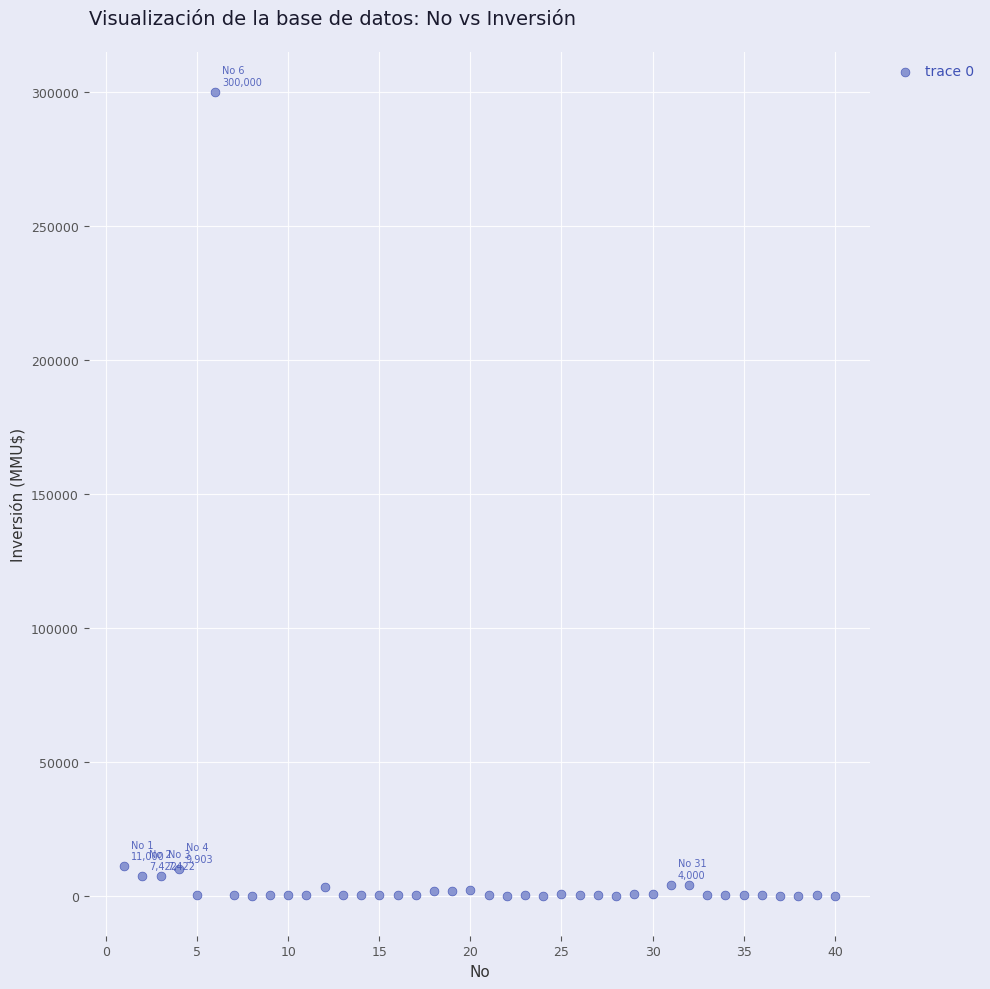

What is the range of X values (max minus min)?

39